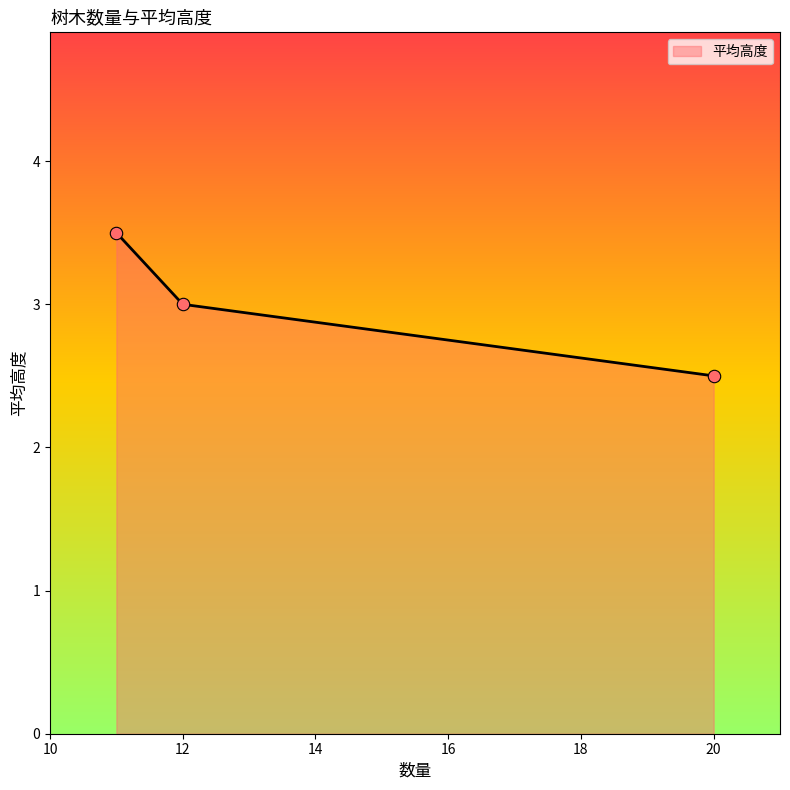

What is the minimum value shown in the chart?

2.5